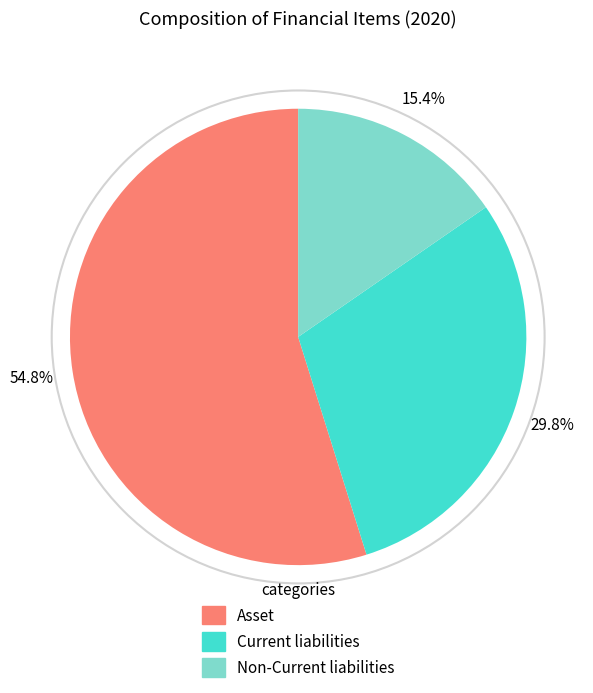

What is the majority slice?

Asset